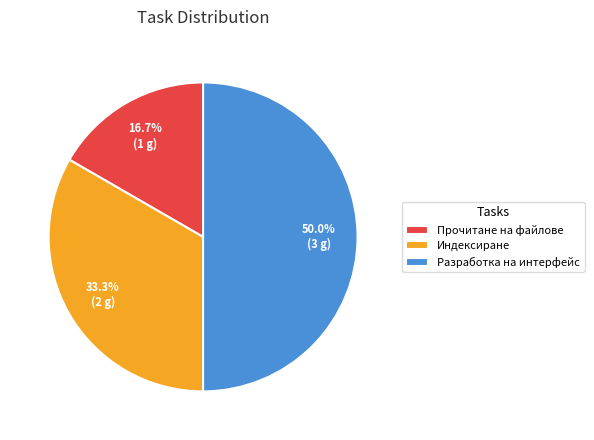

How many slices are in this pie chart?

3